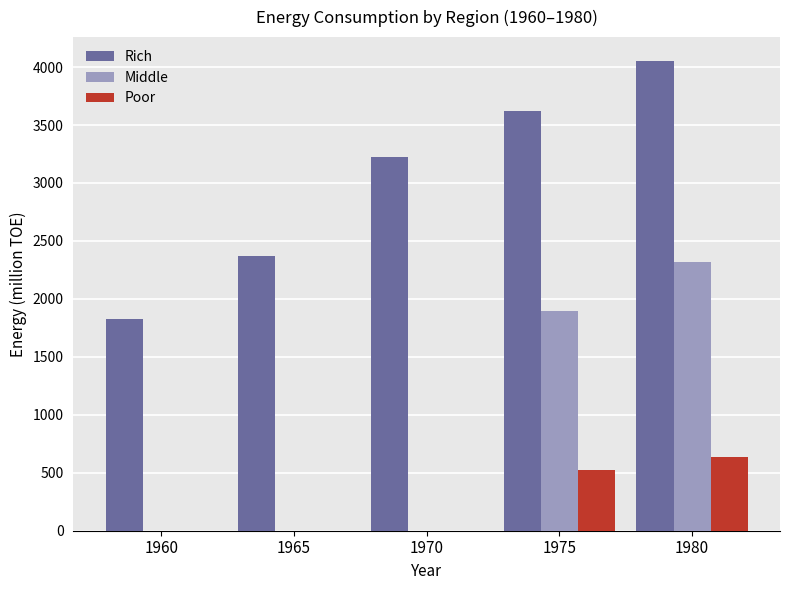

Between 1960 and 1965, which series saw the biggest shift?

Rich